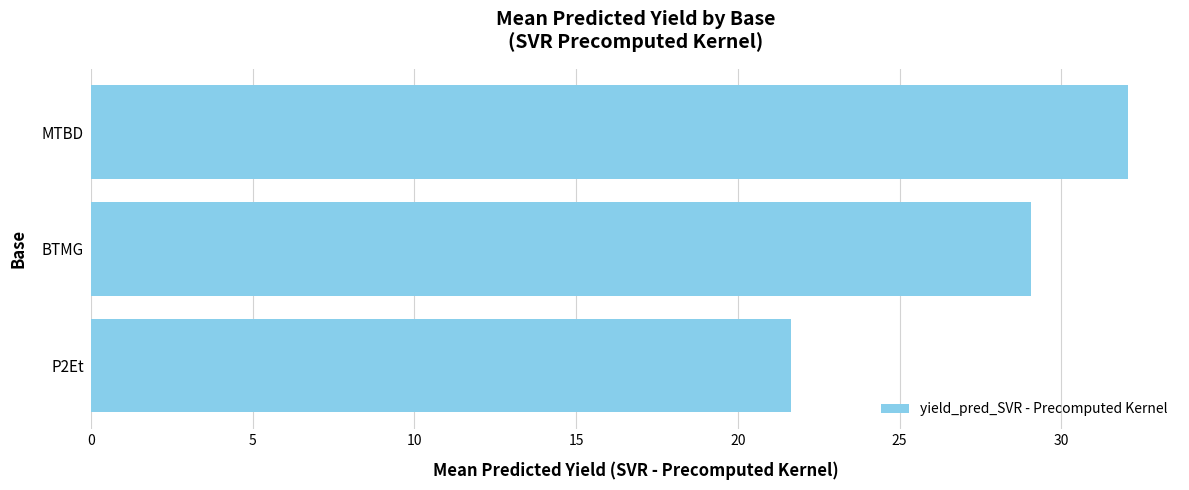

Read the value at MTBD.

32.1